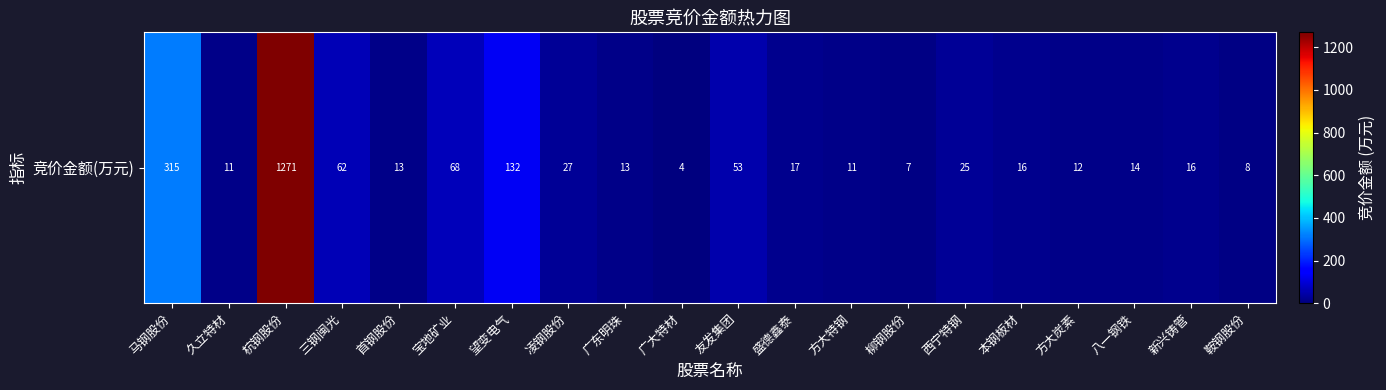

What is the difference between the values at 久立特材 and 凌钢股份?

16.0